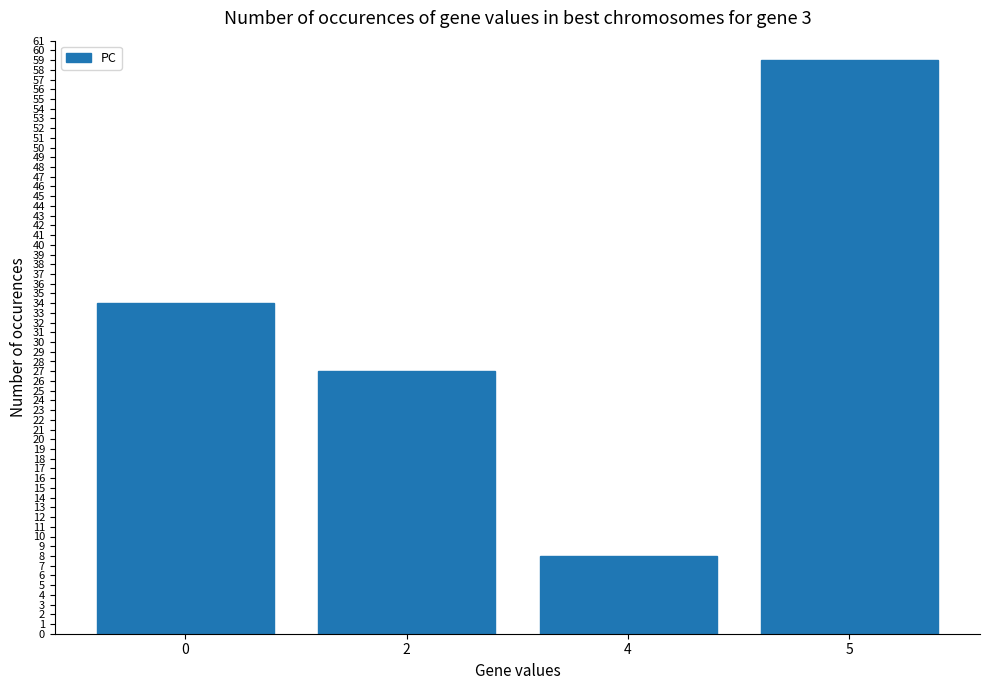

The value at 4 is 11. True or false?

False